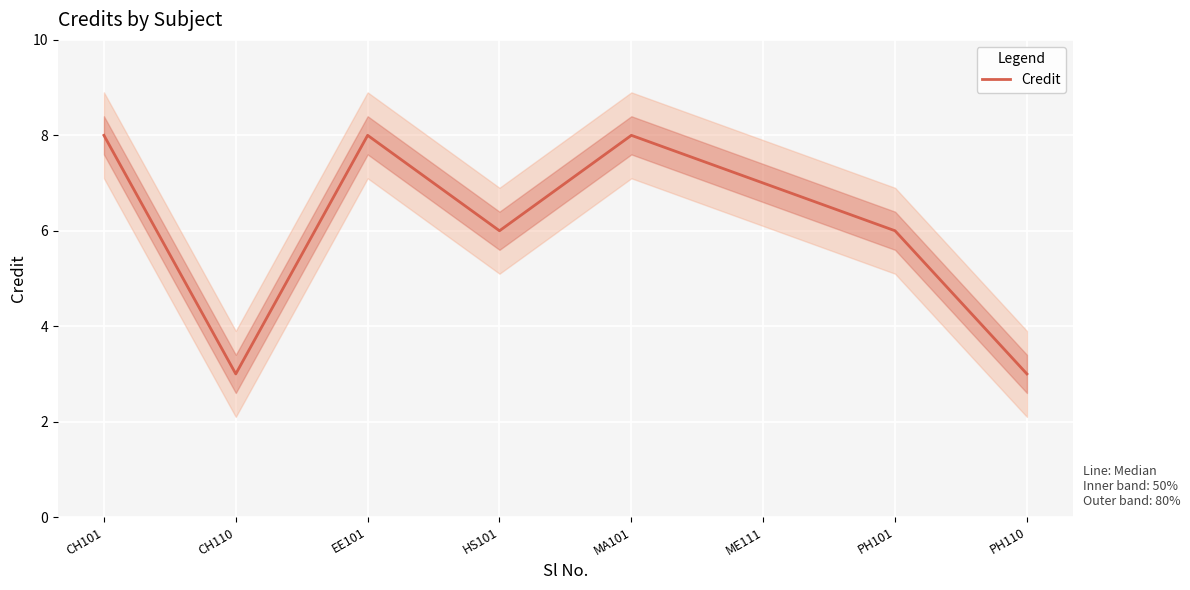

The chart shows a value of 8 at EE101. True or false?

True